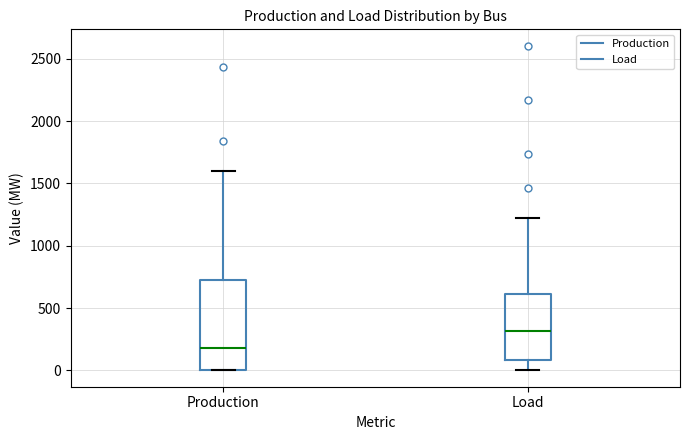

Reading left to right, read every box against the y-axis: the position of its median line, the range the box covers, and the ends of its whiskers. The values are not printed on the chart, so give them approximately, as read against the axis.

Production: median 200, box 0 to 700, whiskers 0 to 1600
Load: median 300, box 100 to 600, whiskers 0 to 1200